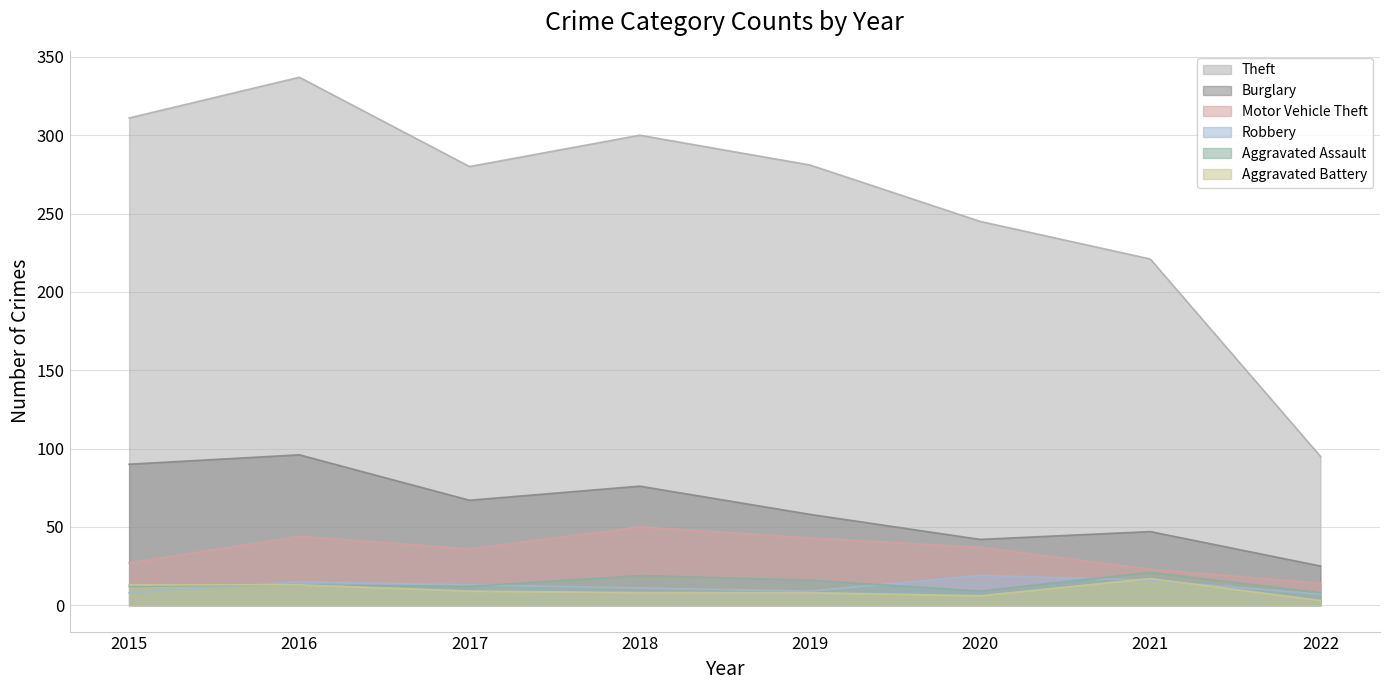

Is it true that Burglary equals 93 at 2019?

False